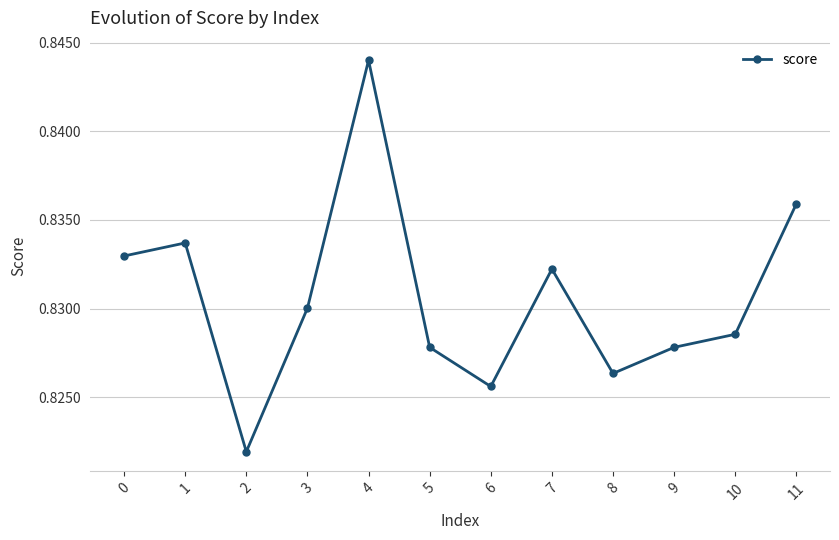

Is it true that the value at 5 is 1.4?

False